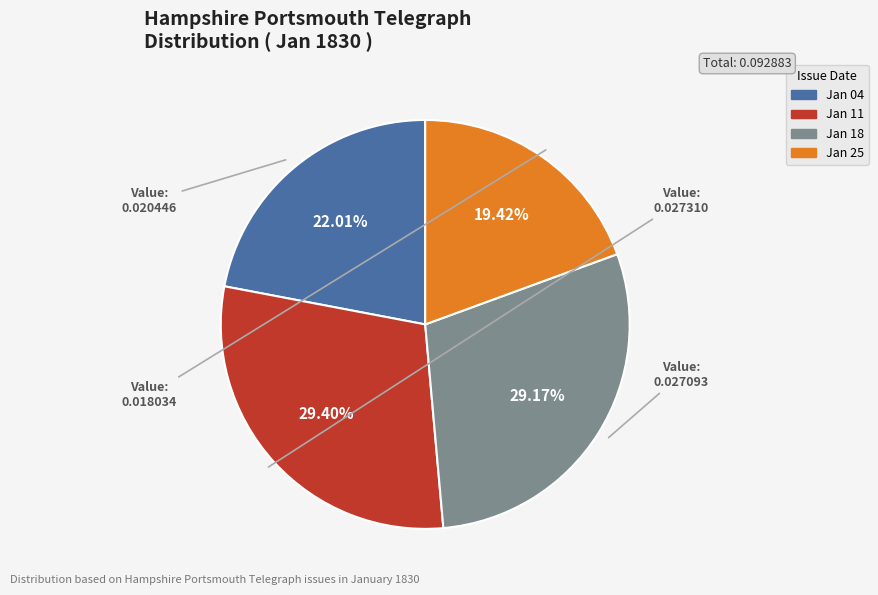

To the nearest percent, what is the difference between the largest and smallest slice percentages?

10%